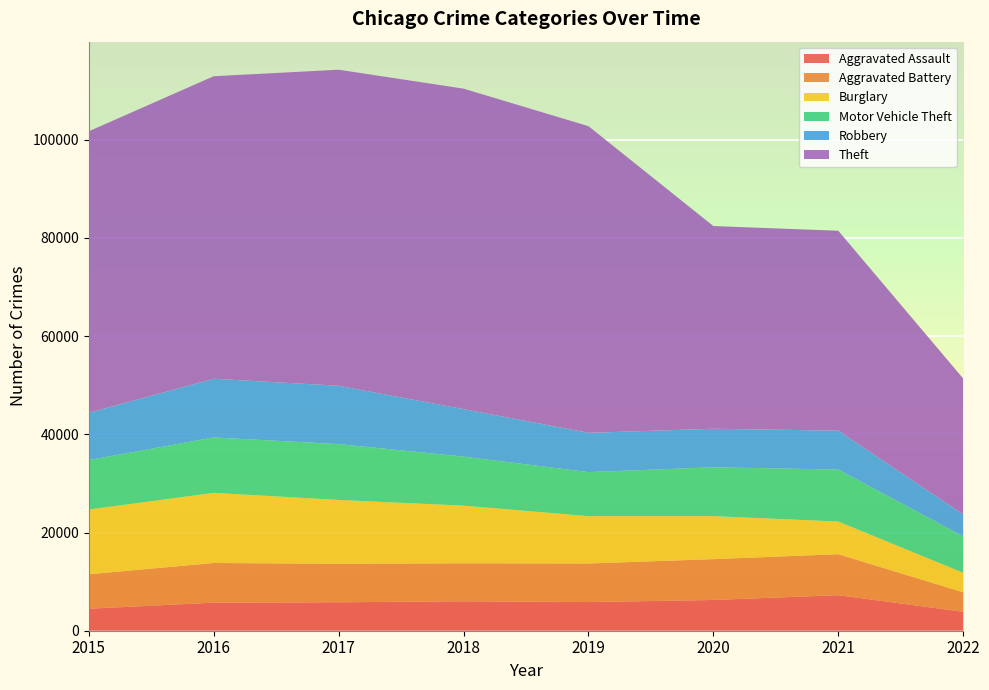

Reading left to right, list all the values displayed in this chart.

Aggravated Assault: 2015=4480	2016=5712	2017=5793	2018=6001	2019=5840	2020=6263	2021=7243	2022=3852
Aggravated Battery: 2015=7018	2016=8085	2017=7845	2018=7735	2019=7857	2020=8320	2021=8347	2022=3977
Burglary: 2015=13184	2016=14289	2017=13001	2018=11746	2019=9639	2020=8754	2021=6654	2022=3983
Motor Vehicle Theft: 2015=10068	2016=11286	2017=11380	2018=9983	2019=8978	2020=9953	2021=10592	2022=7428
Robbery: 2015=9638	2016=11960	2017=11880	2018=9679	2019=7994	2020=7855	2021=7919	2022=4467
Theft: 2015=57347	2016=61618	2017=64380	2018=65281	2019=62476	2020=41290	2021=40723	2022=27671